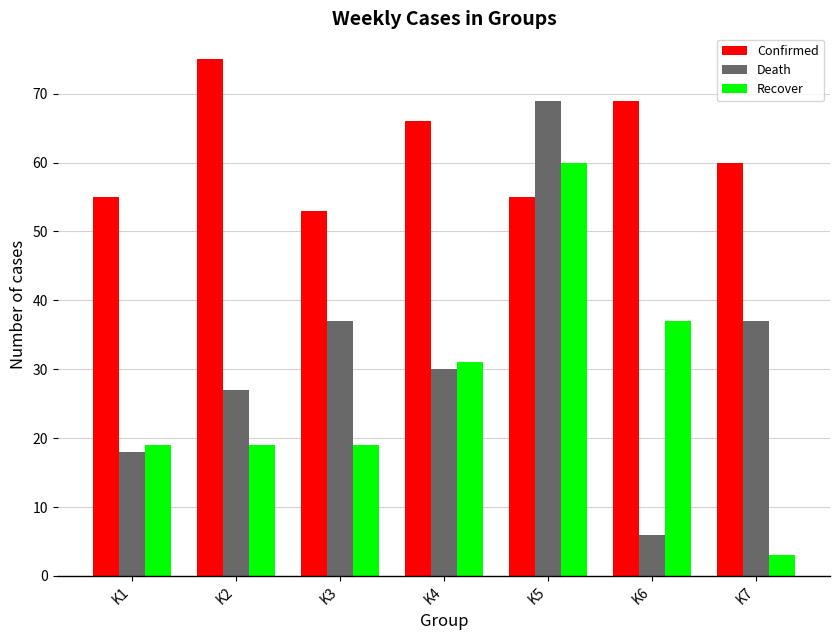

How many distinct data groups are displayed?

3